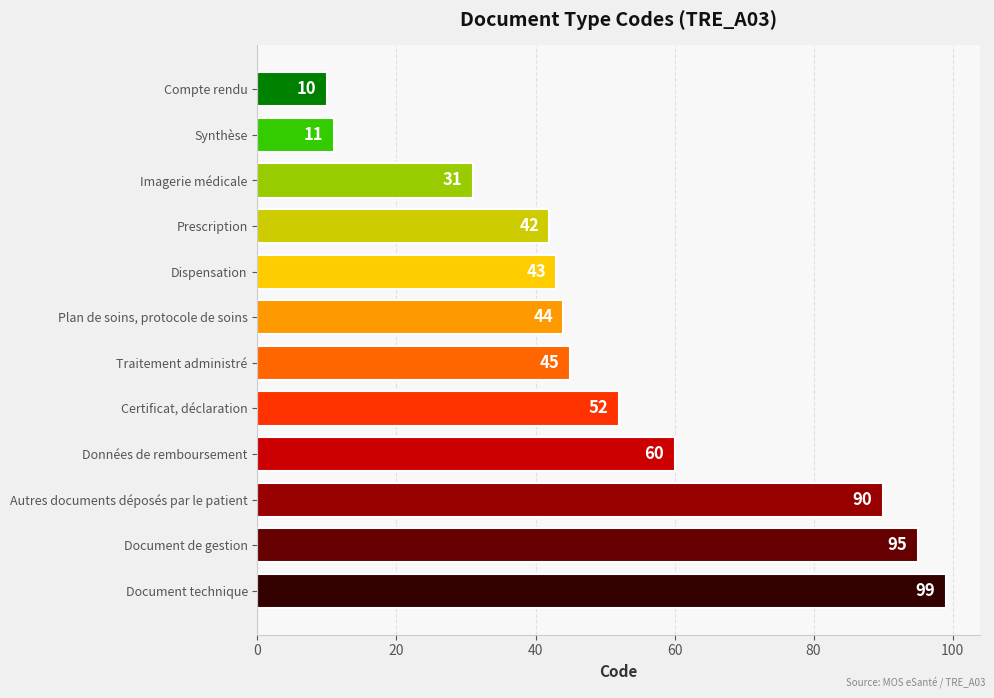

Reading top to bottom, what are all the values shown in this chart?

10	11	31	42	43	44	45	52	60	90	95	99